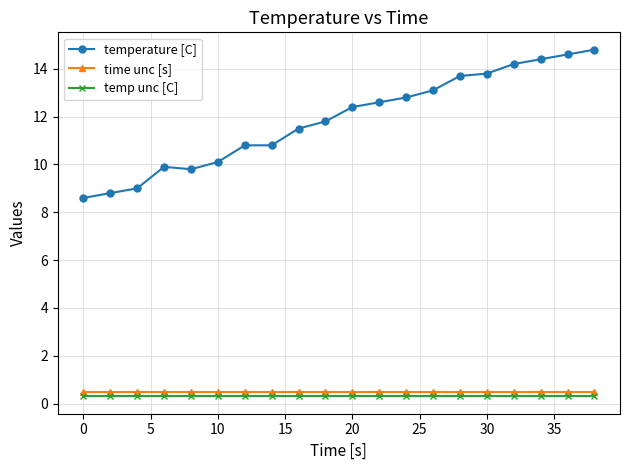

Which series has the largest total across all categories?

temperature [C]